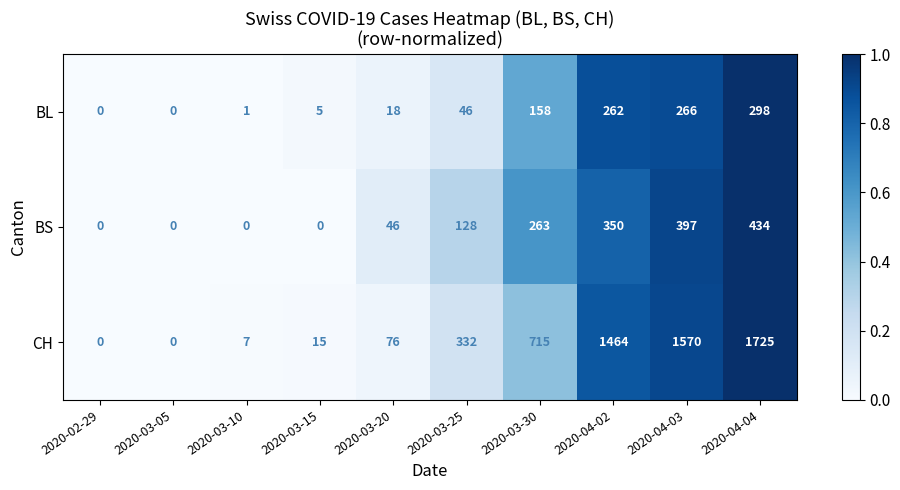

Which series has the widest spread of values?

CH